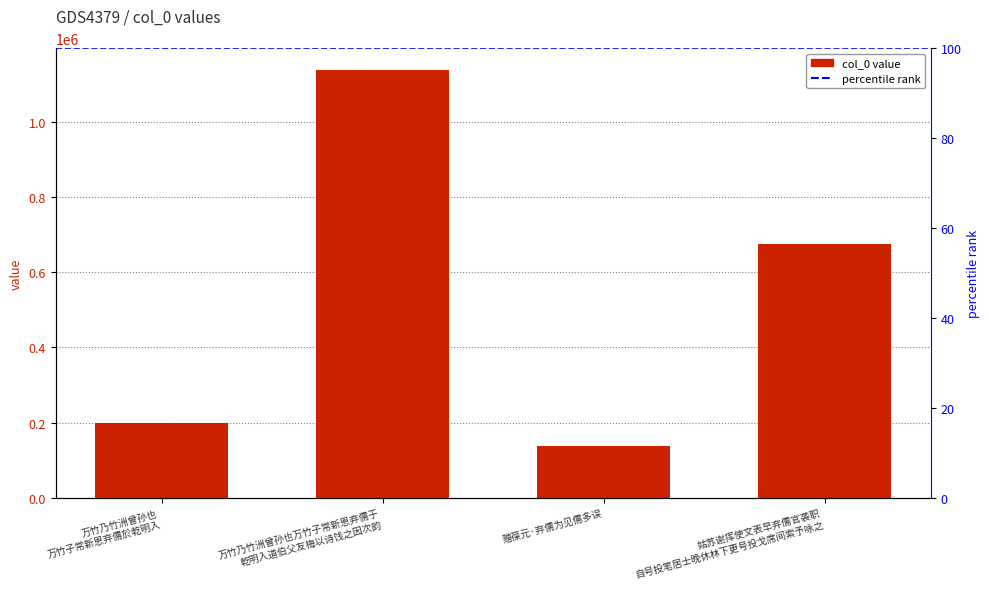

List the labels in order of value, smallest first.

赠葆元·弃儒为见儒多误, 万竹乃竹洲曾孙也
万竹子常新恩弃儒於乾明入, 姑苏谢挥使文表早弃儒官袭职
自号投笔居士晚休林下更号投戈席间索予咏之, 万竹乃竹洲曾孙也万竹子常新恩弃儒于
乾明入道伯父友梅以诗饯之因次韵